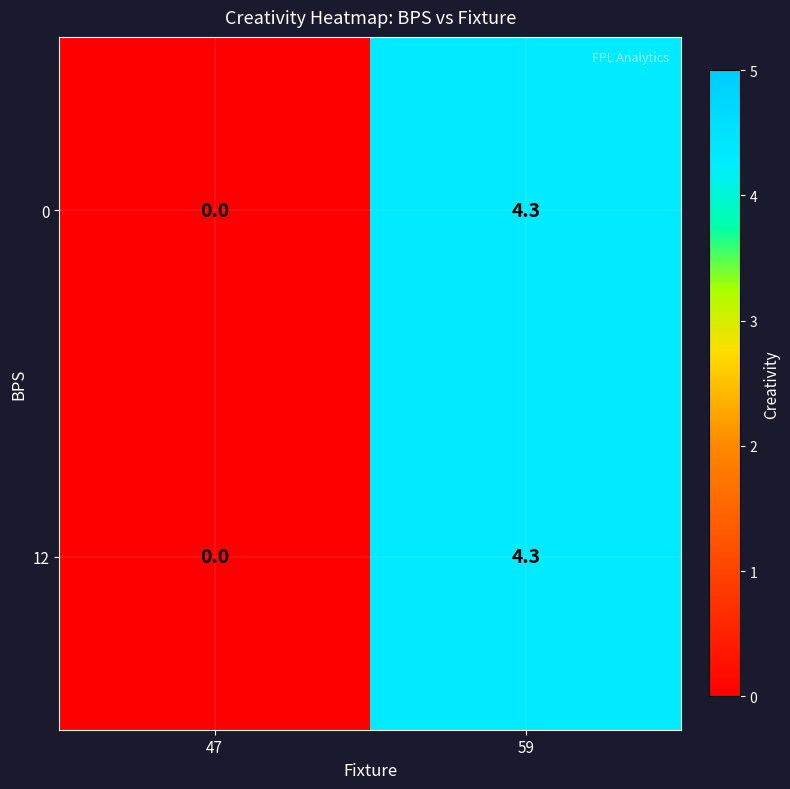

What is the approximate value of 12 at 59?

4.3